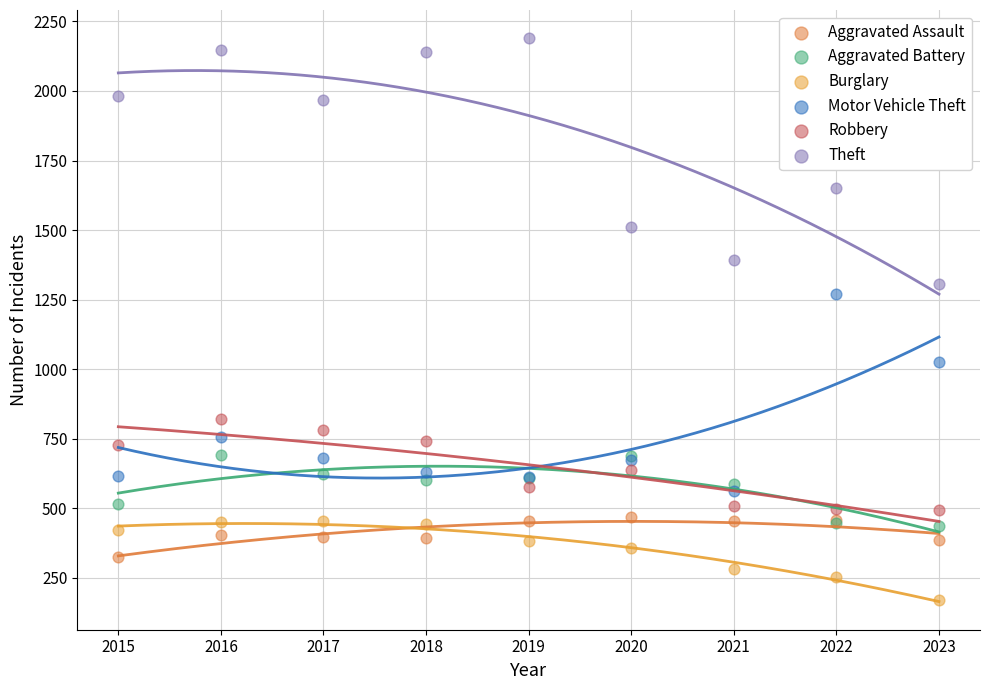

What are all the series names shown in the legend?

Aggravated Assault, Aggravated Battery, Burglary, Motor Vehicle Theft, Robbery, Theft